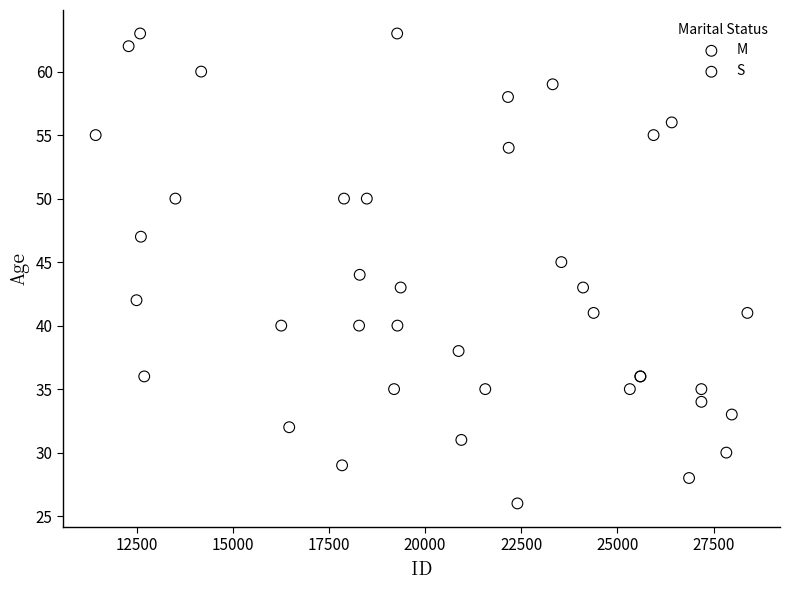

Which series reaches the minimum Y coordinate?

S